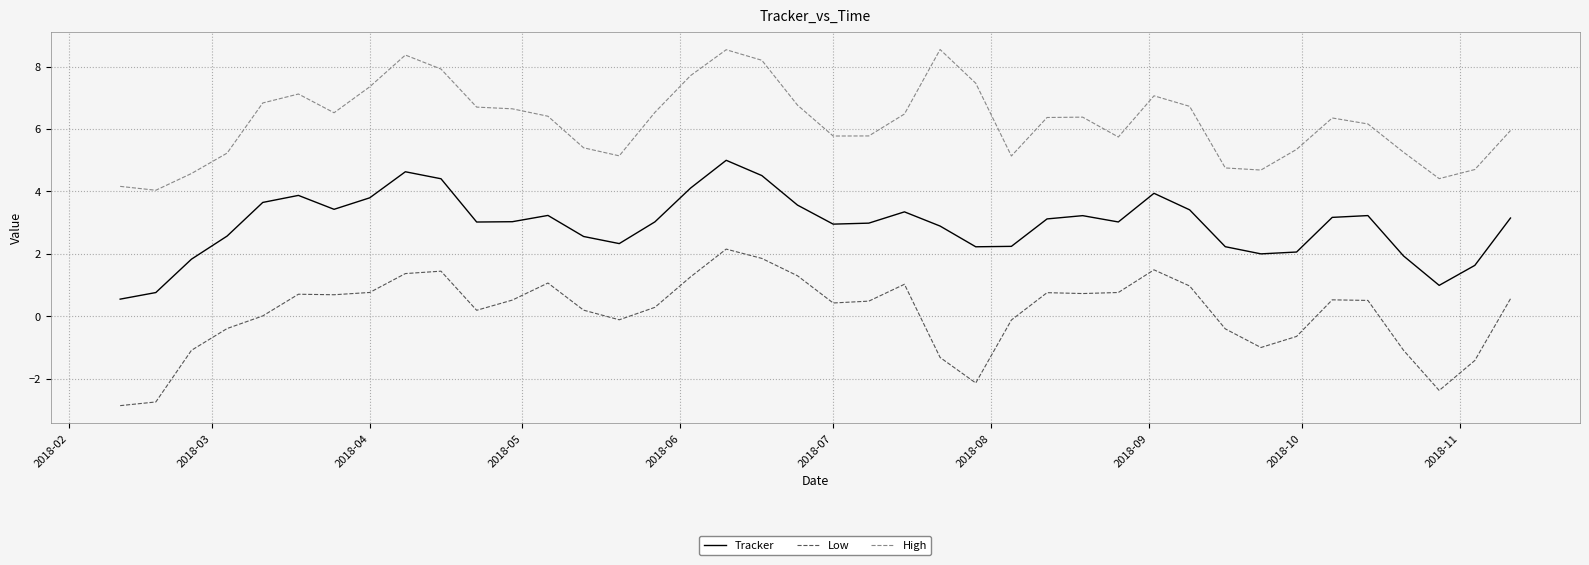

How many values in the High series exceed 6?

23